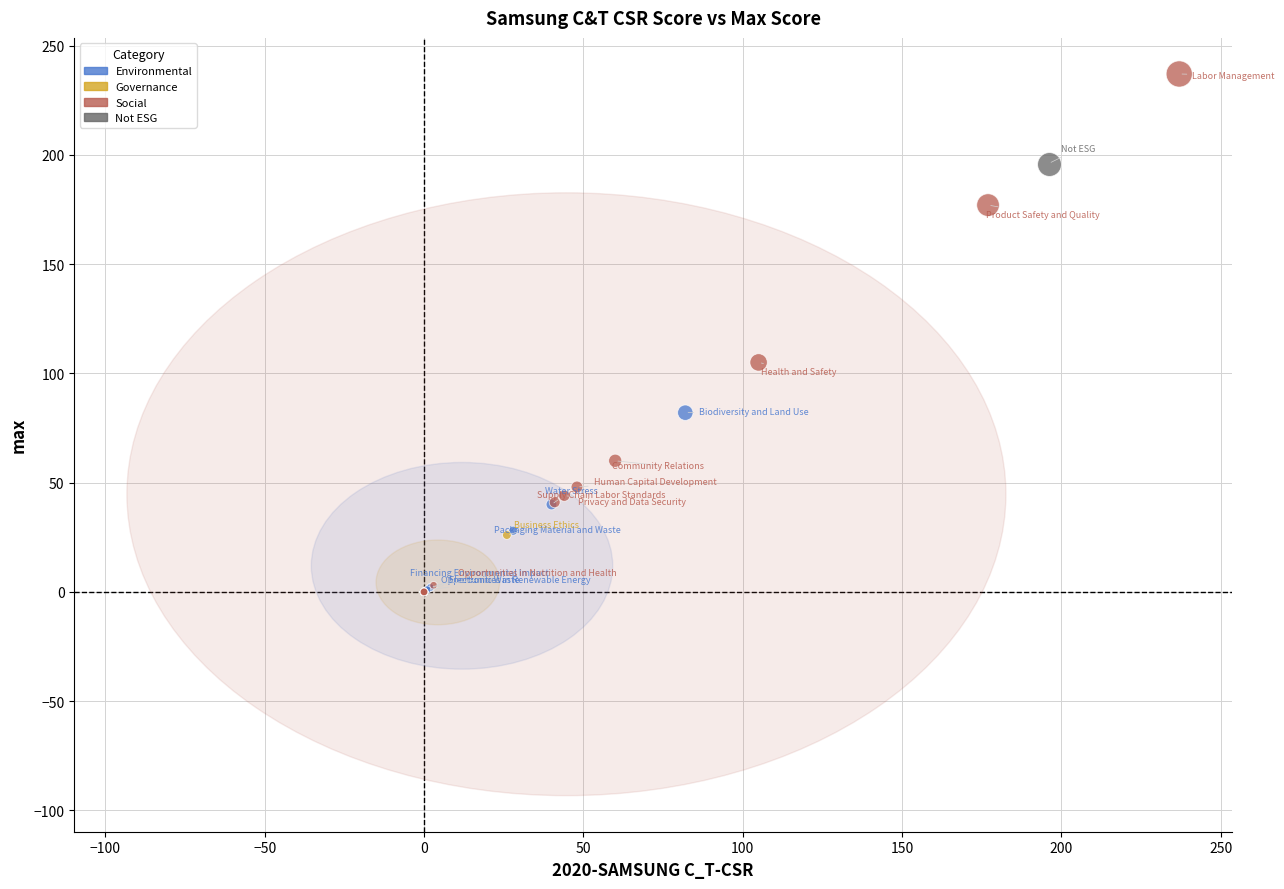

What are all the series names shown in the legend?

Environmental, Governance, Social, Not ESG